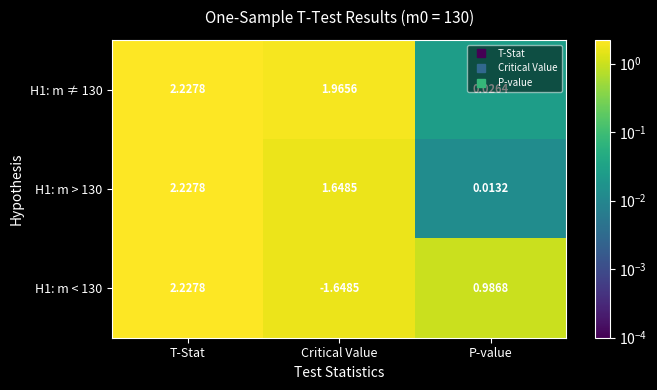

At which label does H1: m > 130 reach its peak?

T-Stat